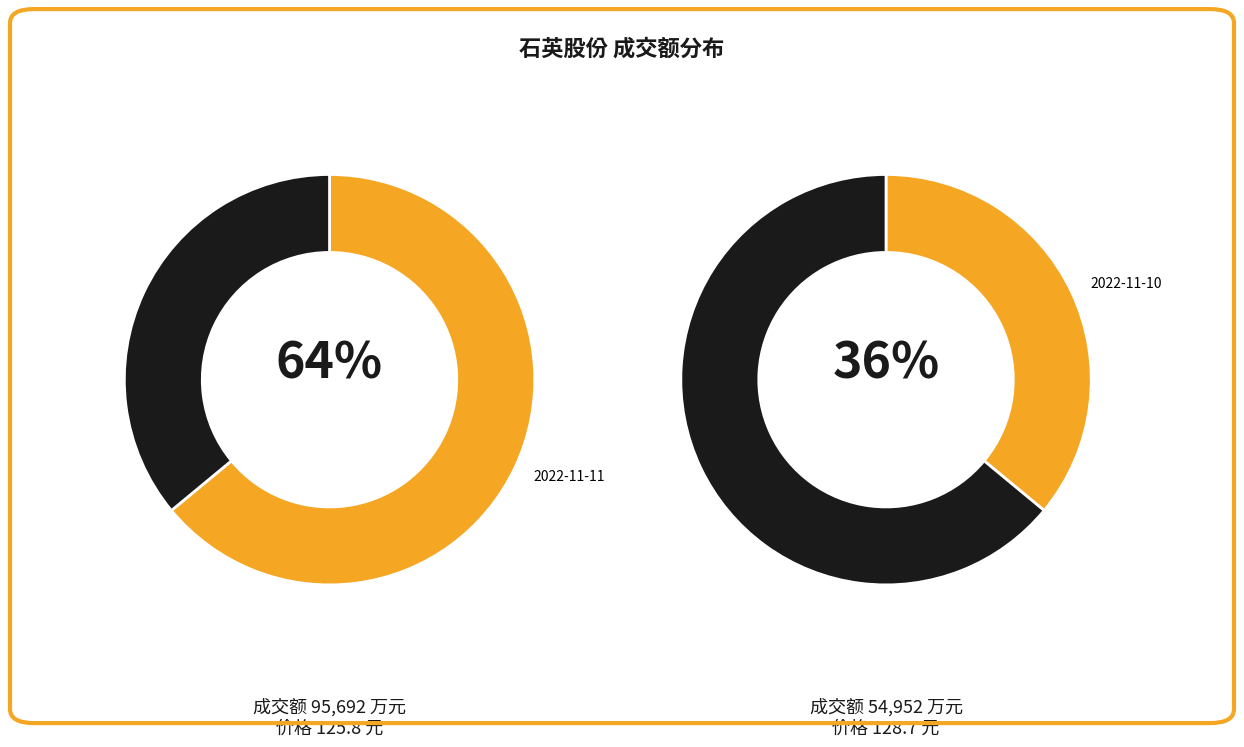

Count the number of slices in the pie.

2